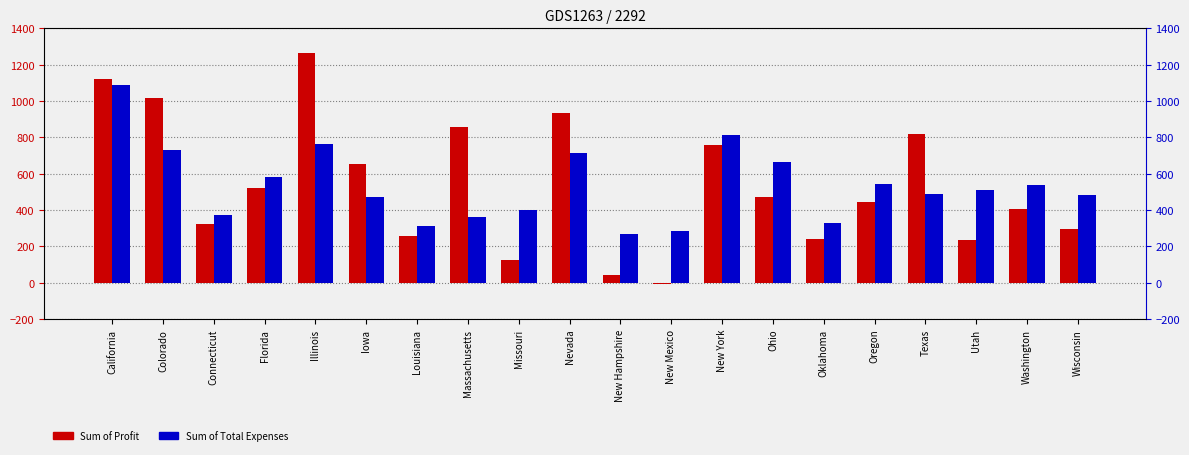

Which series has the largest range (max minus min)?

Sum of Profit